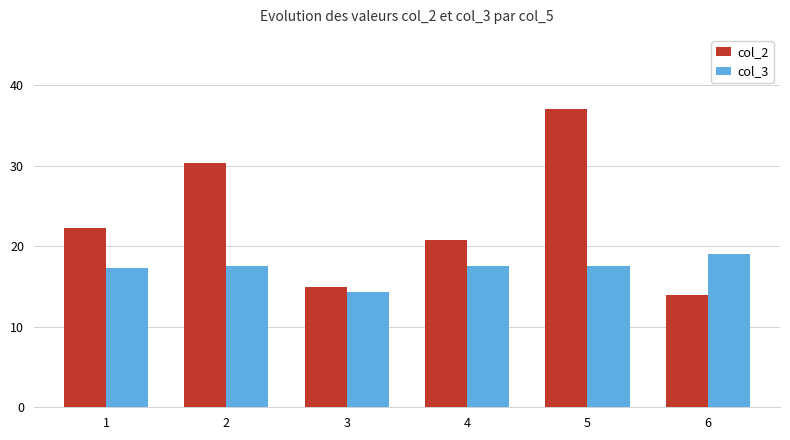

The value of col_3 at 3 is 7.4. True or false?

False